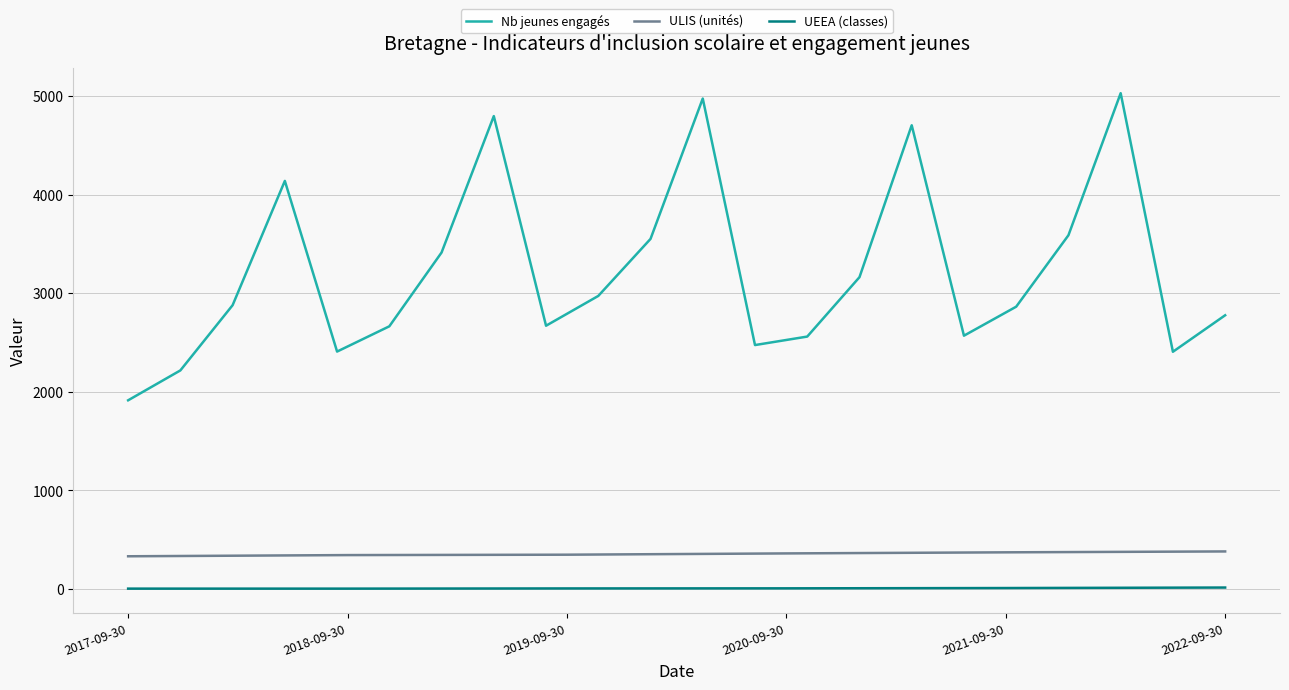

True or false: ULIS (unités) has a value of 345 at 2018-09-30.

True